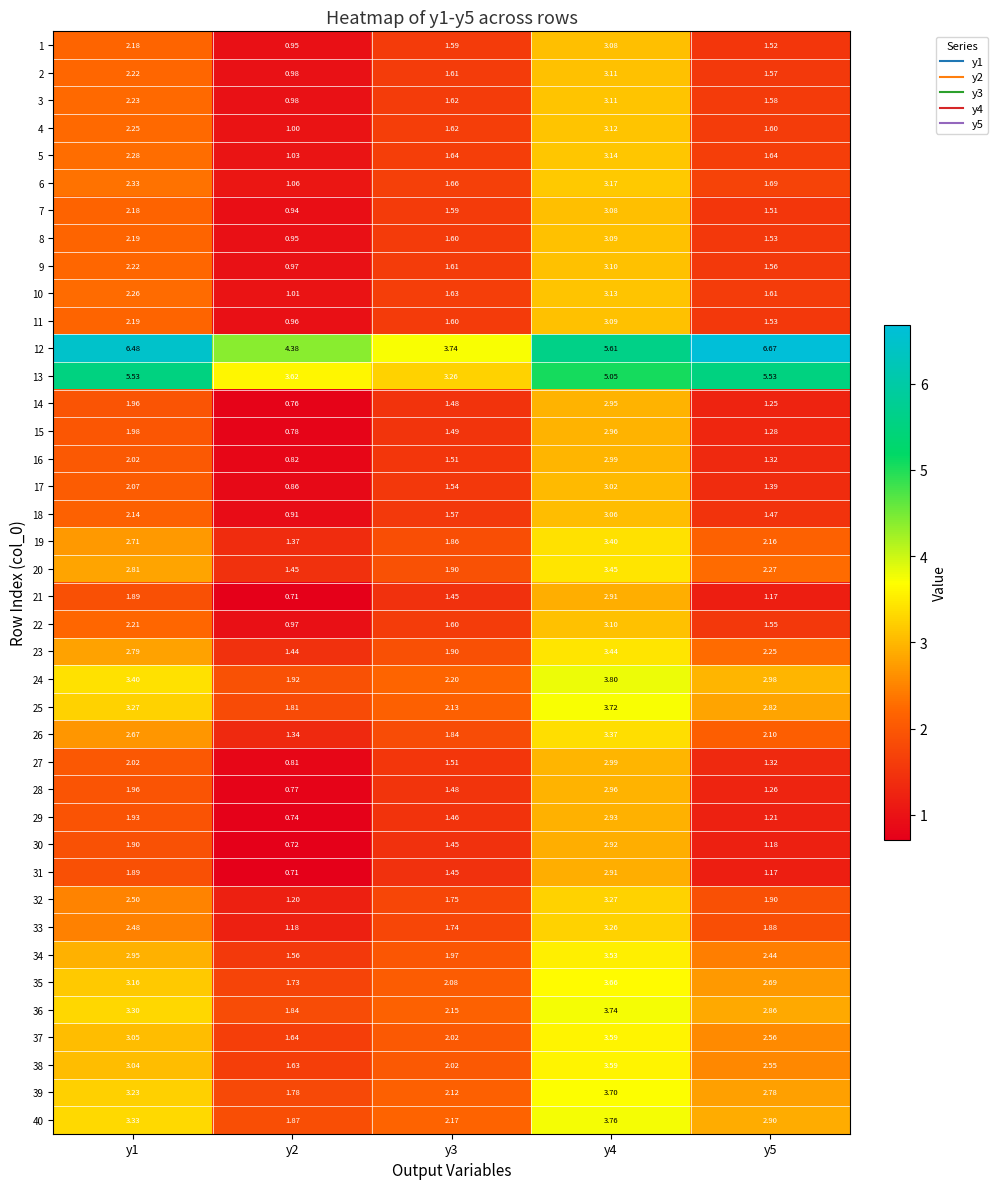

What is the total value across all series at y1?

105.2